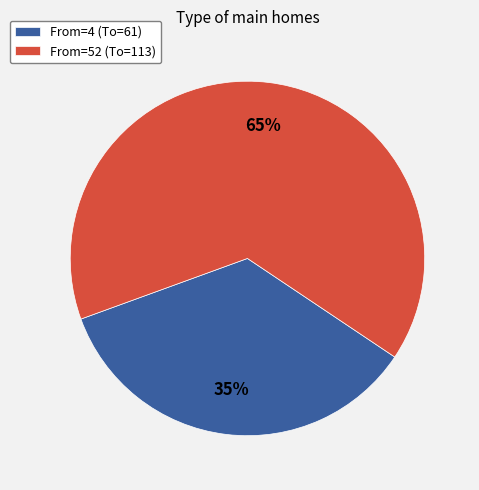

Rank the categories by value from highest to lowest.

From=52 (To=113), From=4 (To=61)